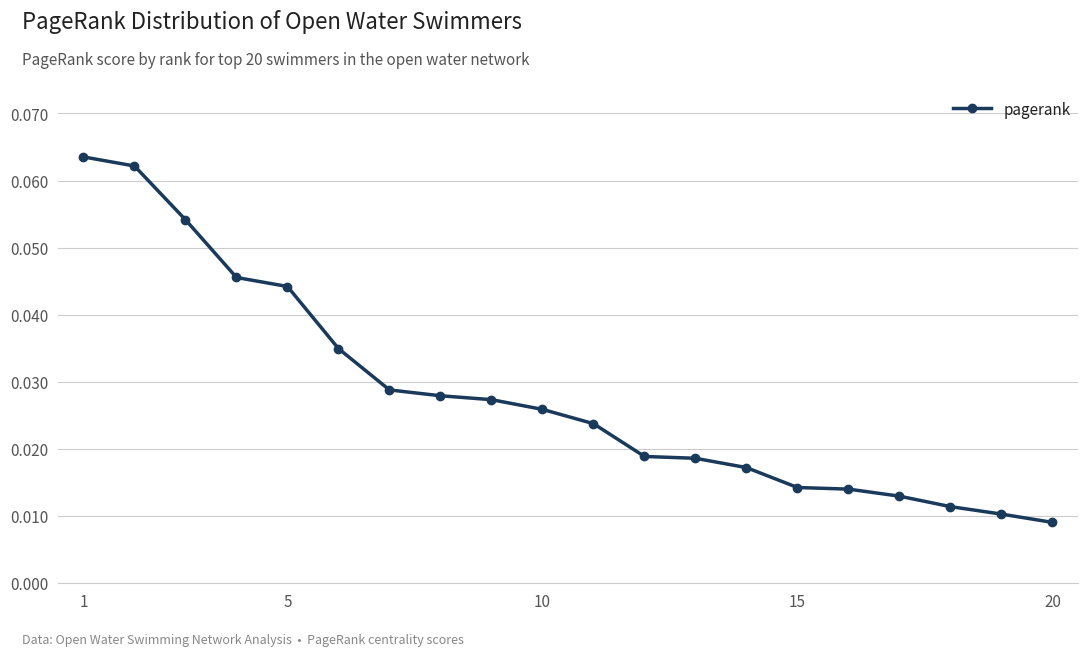

How many values are between 0 and 1?

20